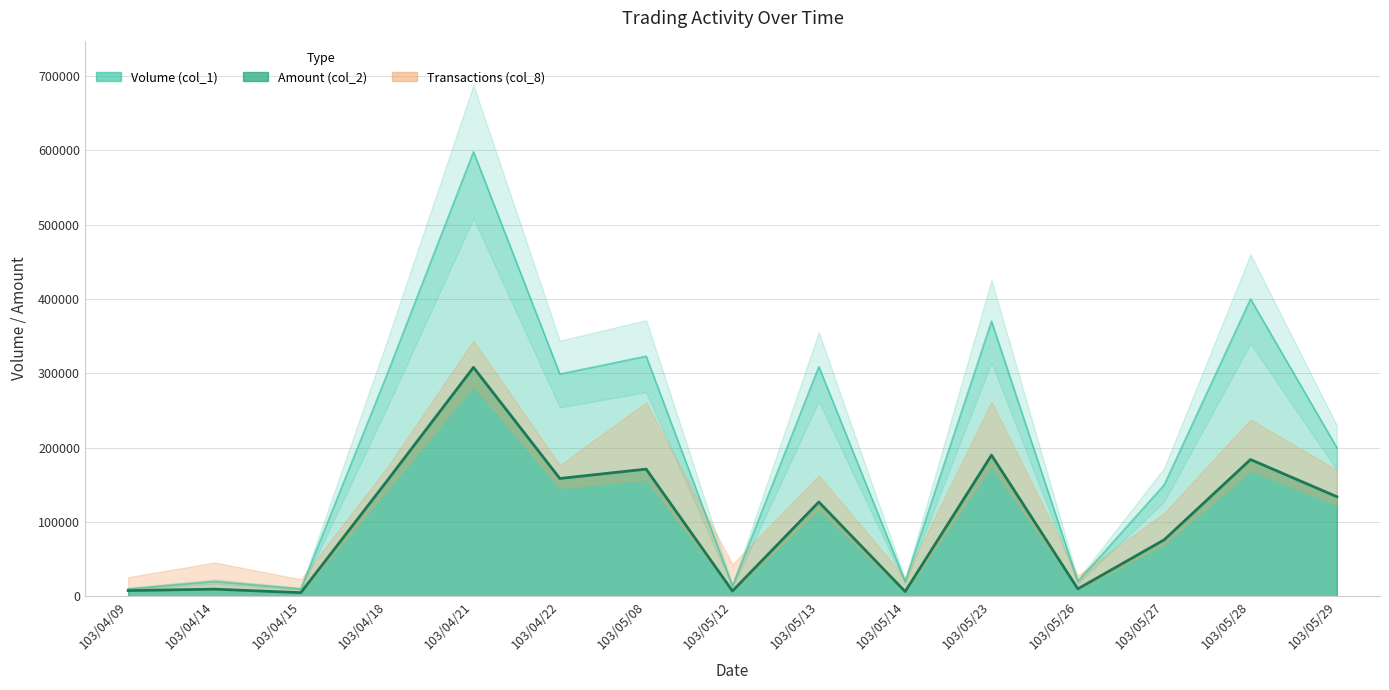

The Amount (col_2) series shows 78501 at 103/05/29. True or false?

False